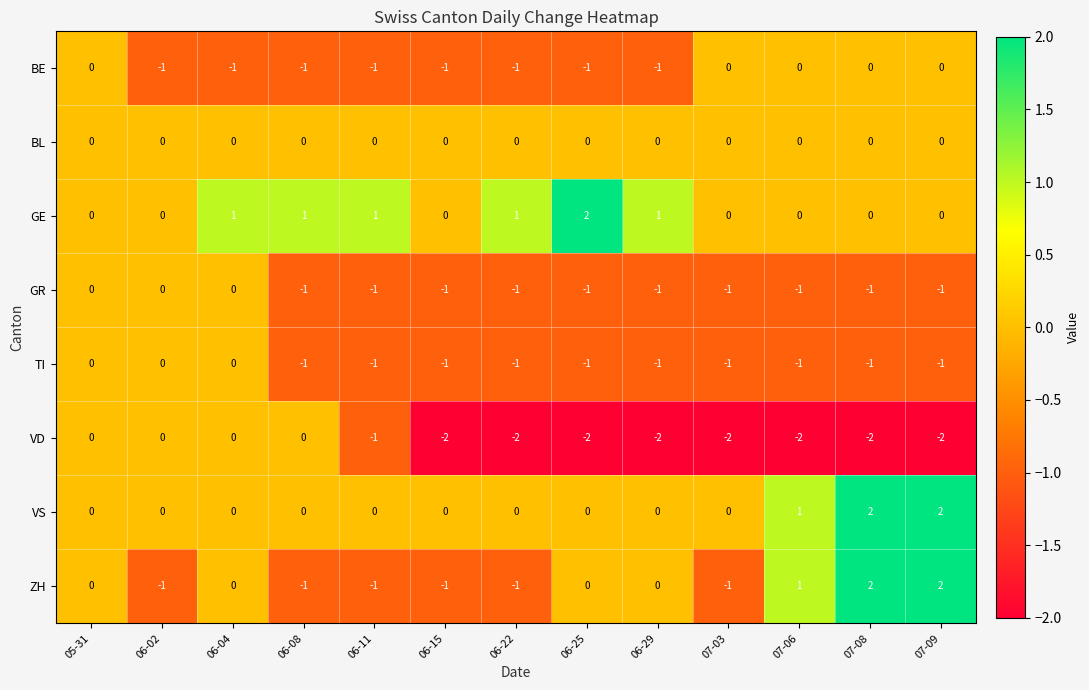

Which series has the widest spread of values?

ZH